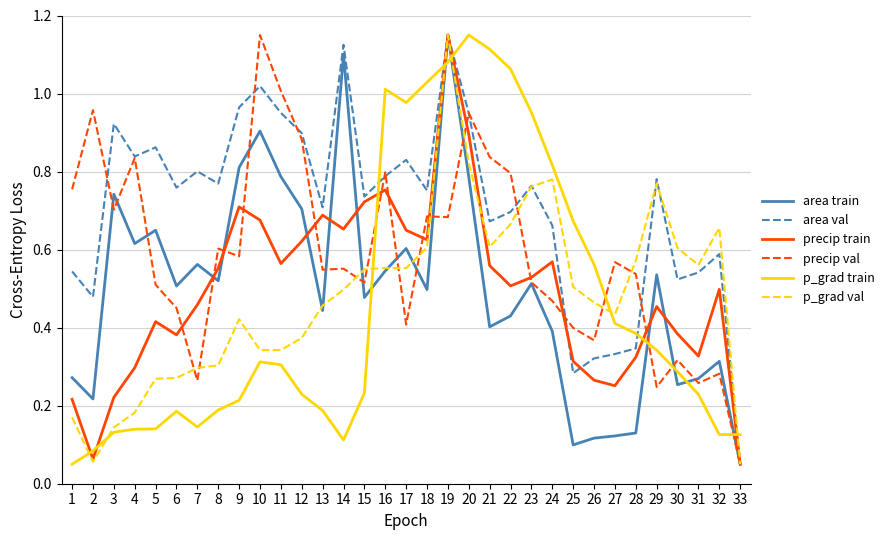

True or false: p_grad val and area train intersect in this chart.

True